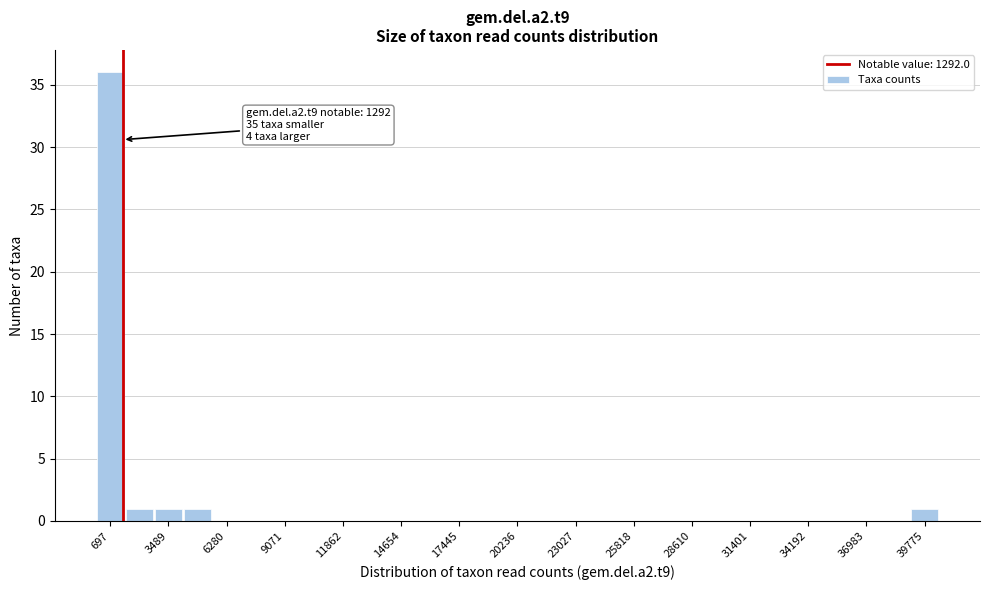

Read against the x-axis, roughly where is the centre of the tallest bar?

500